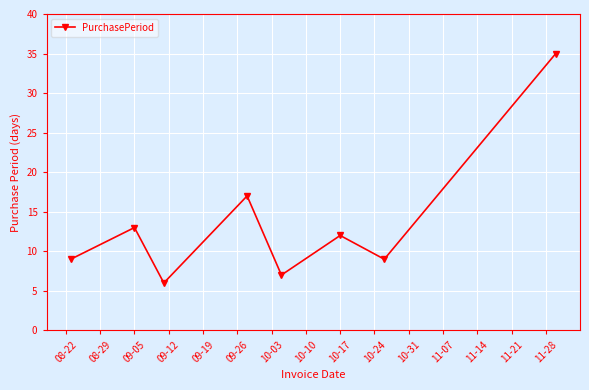

How many points are higher than both their immediate neighbors (excluding endpoints)?

3